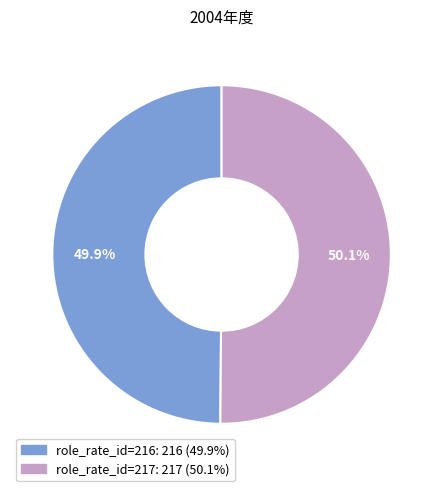

Is there any slice that represents more than half of the pie?

Yes